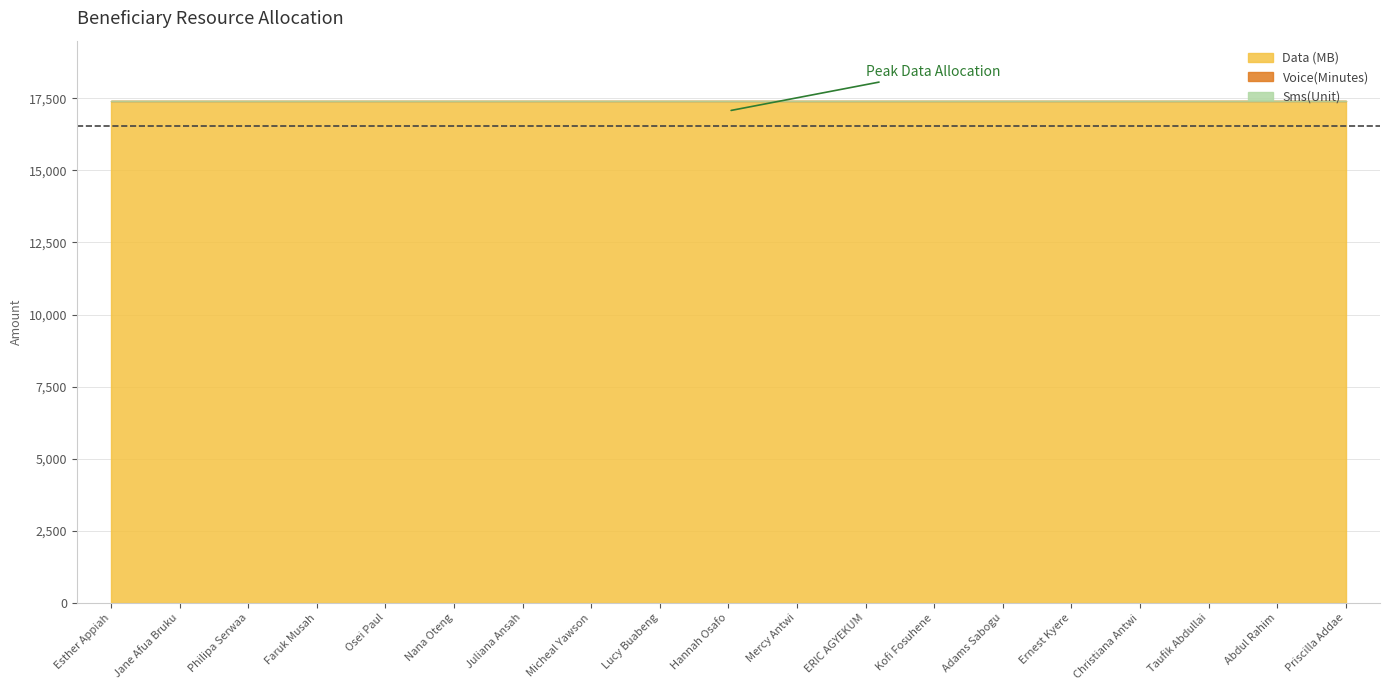

How many categories are shown in the chart?

19